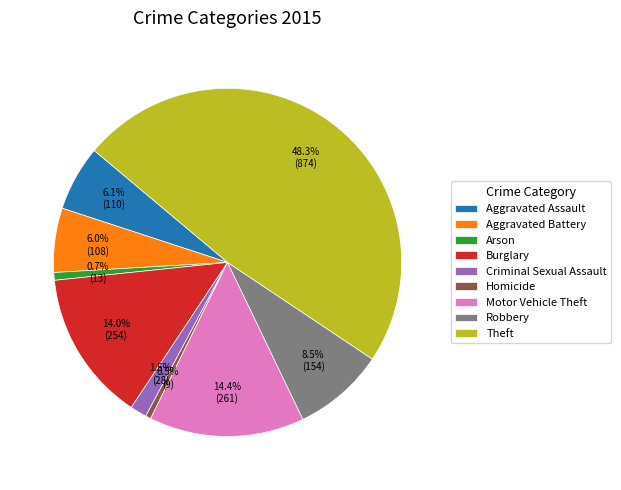

Which slice is the largest?

Theft